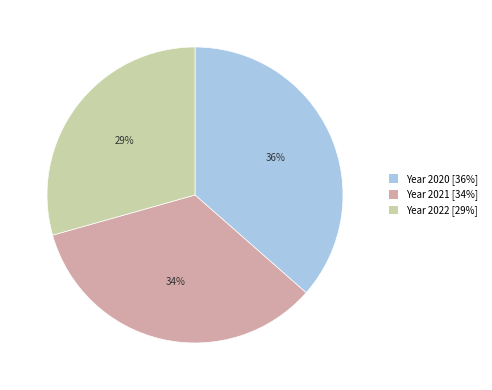

What is the largest slice in the pie chart?

Year 2020 [36%]